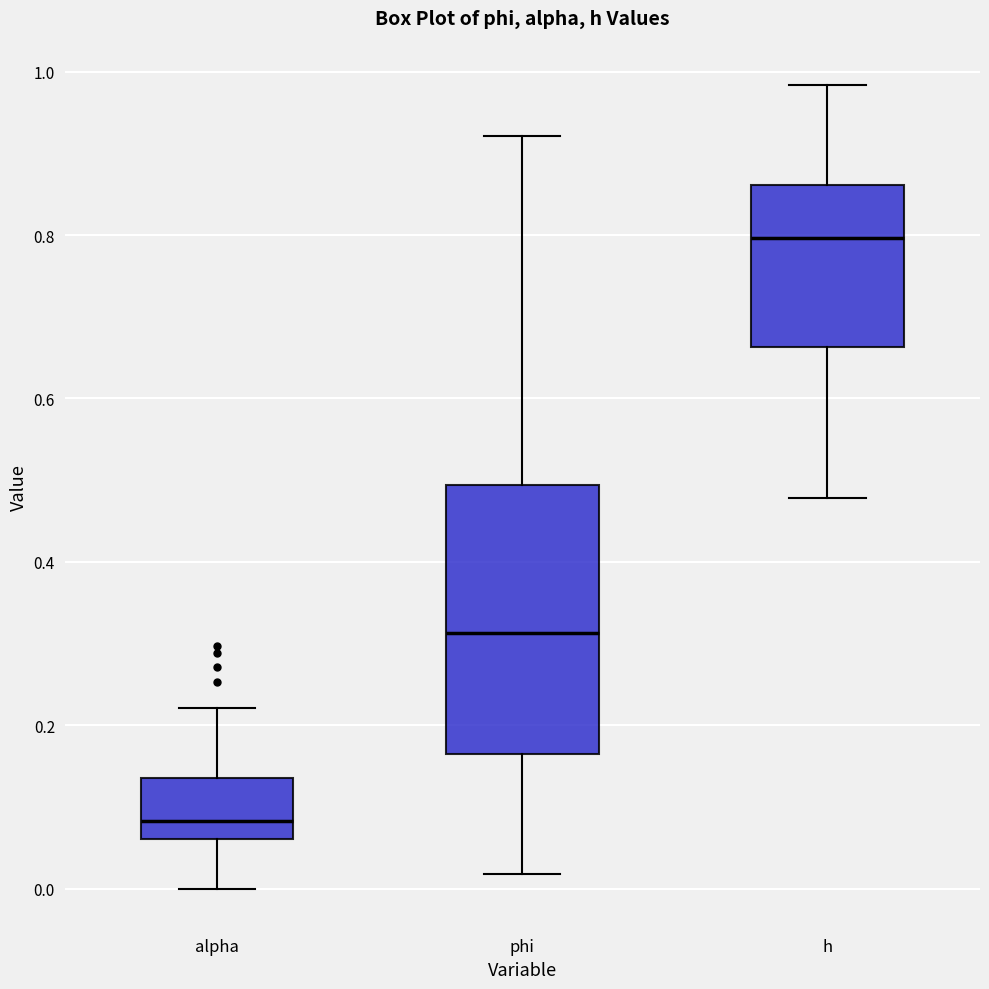

Reading left to right, transcribe this box plot: for each box, give where its median line is, the range the box spans, and where its two whiskers end, as read against the y-axis. The values are not printed on the chart, so give them approximately, as read against the axis.

alpha: median 0.08, box 0.06 to 0.14, whiskers 0.00 to 0.22
phi: median 0.32, box 0.16 to 0.50, whiskers 0.02 to 0.92
h: median 0.80, box 0.66 to 0.86, whiskers 0.48 to 0.98